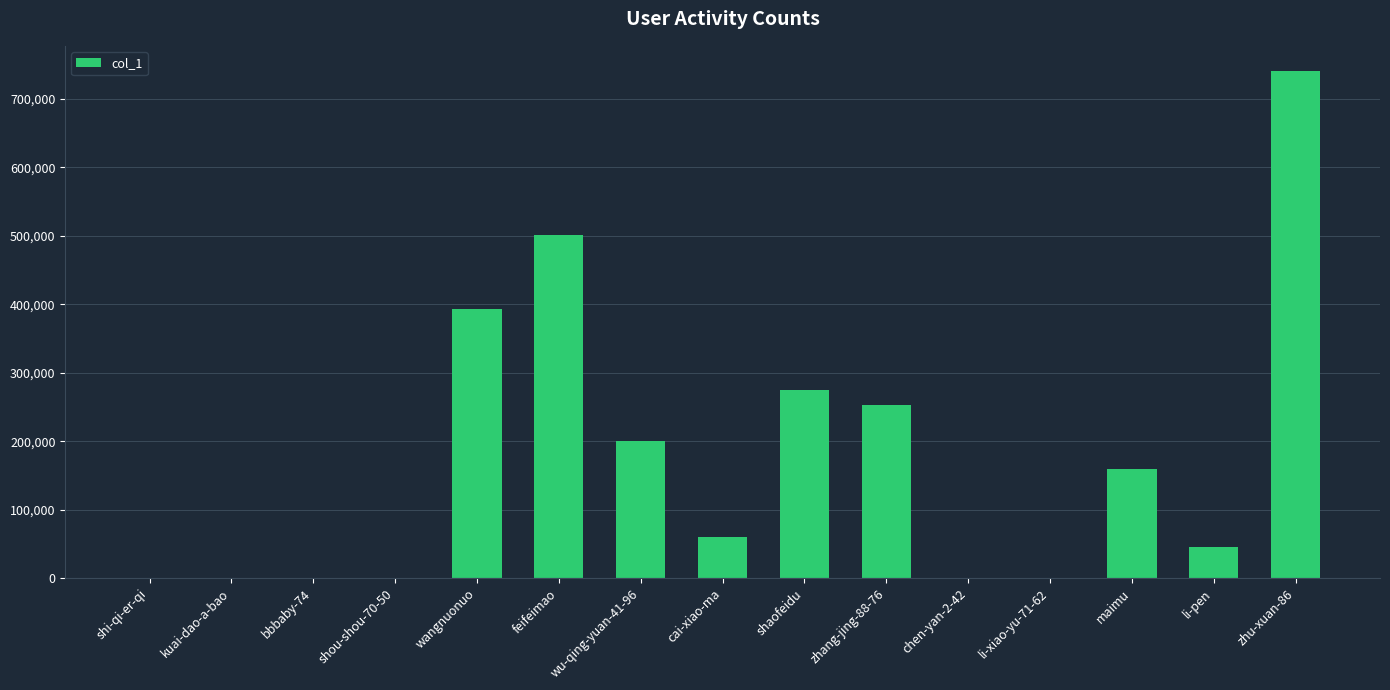

Which has a higher value, chen-yan-2-42 or zhang-jing-88-76?

zhang-jing-88-76